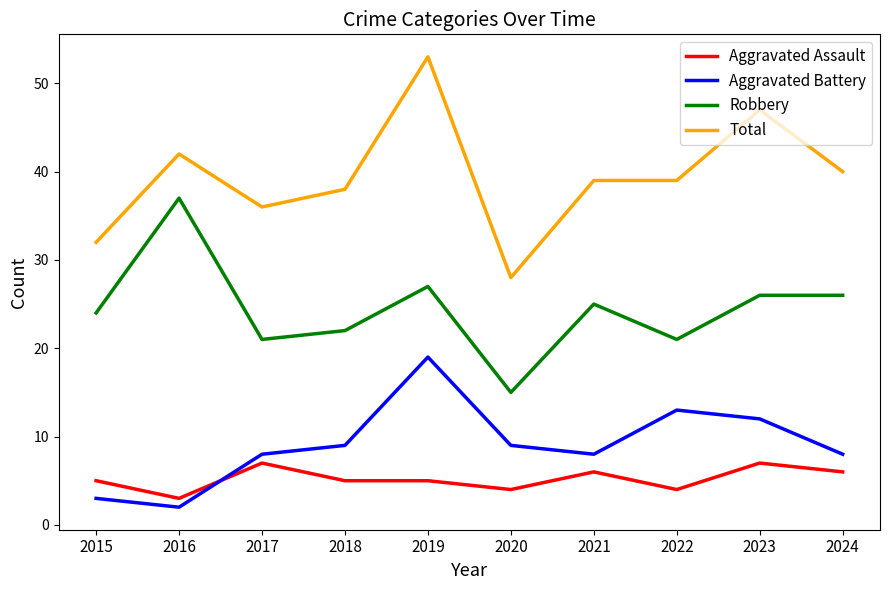

True or false: Aggravated Assault and Robbery cross at least once.

False